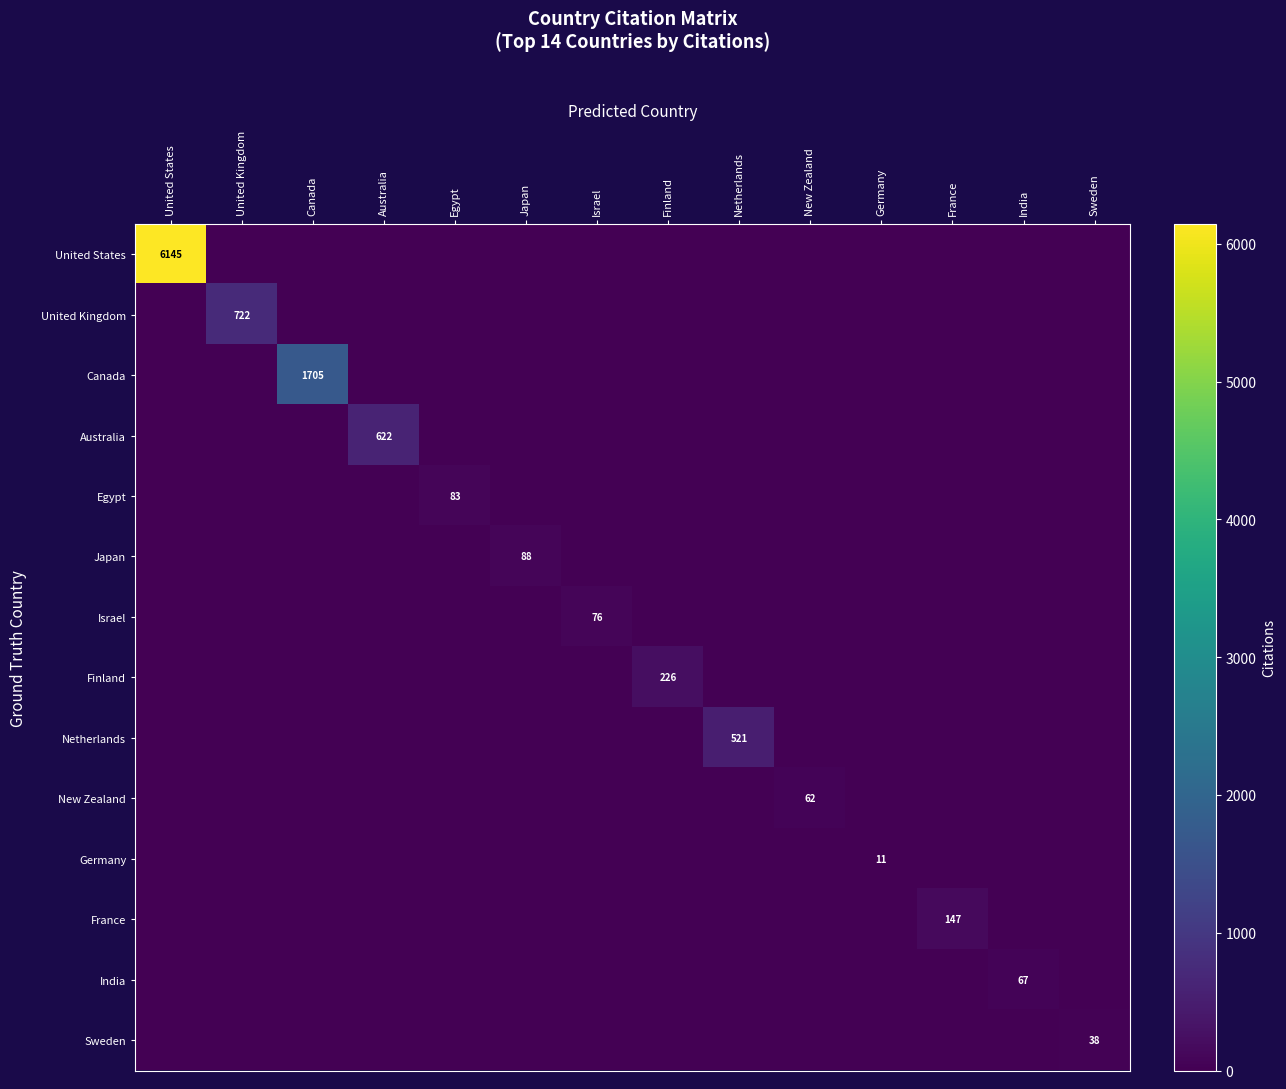

Between Australia and Sweden, which series saw the biggest shift?

Australia